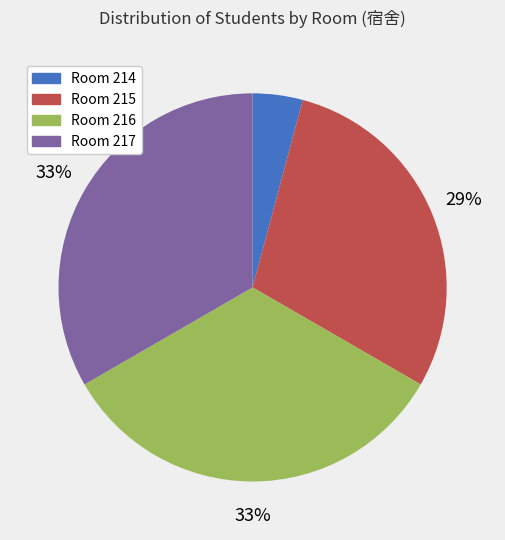

To the nearest percent, what is the average slice percentage?

25%